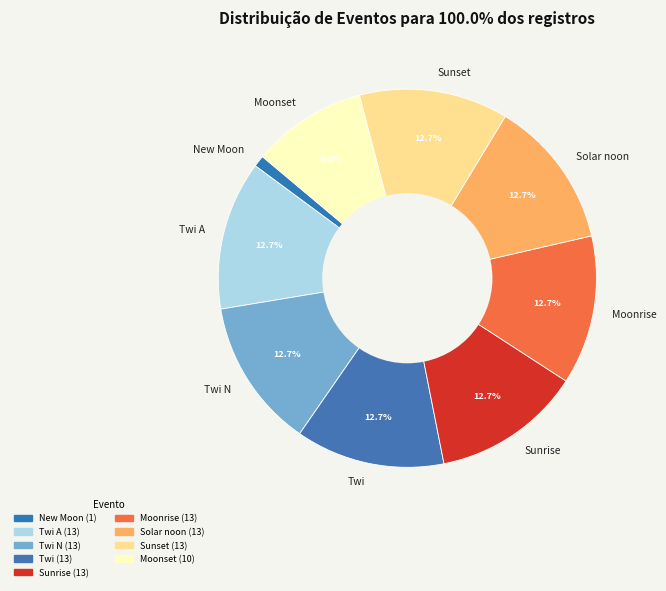

Count the number of slices in the pie.

9